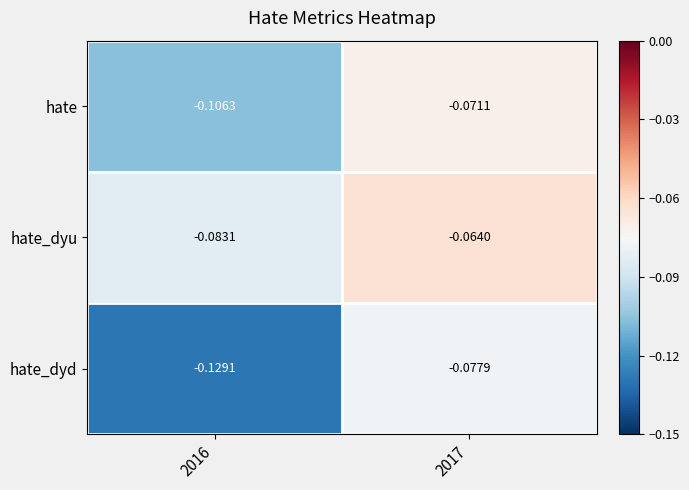

Rank the series by their maximum value, from lowest to highest.

hate_dyd, hate, hate_dyu